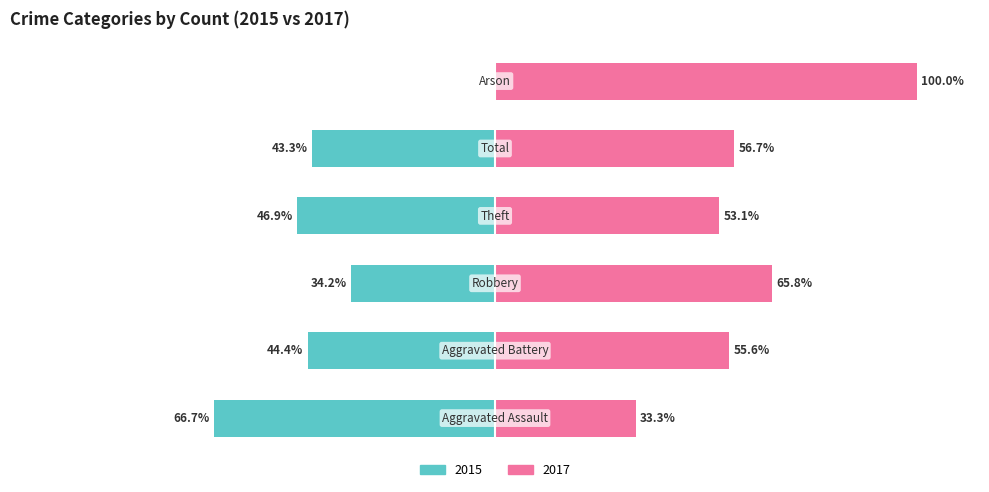

List the series in order of their peak value, highest first.

2017 (renter-side), 2015 (owner-side)